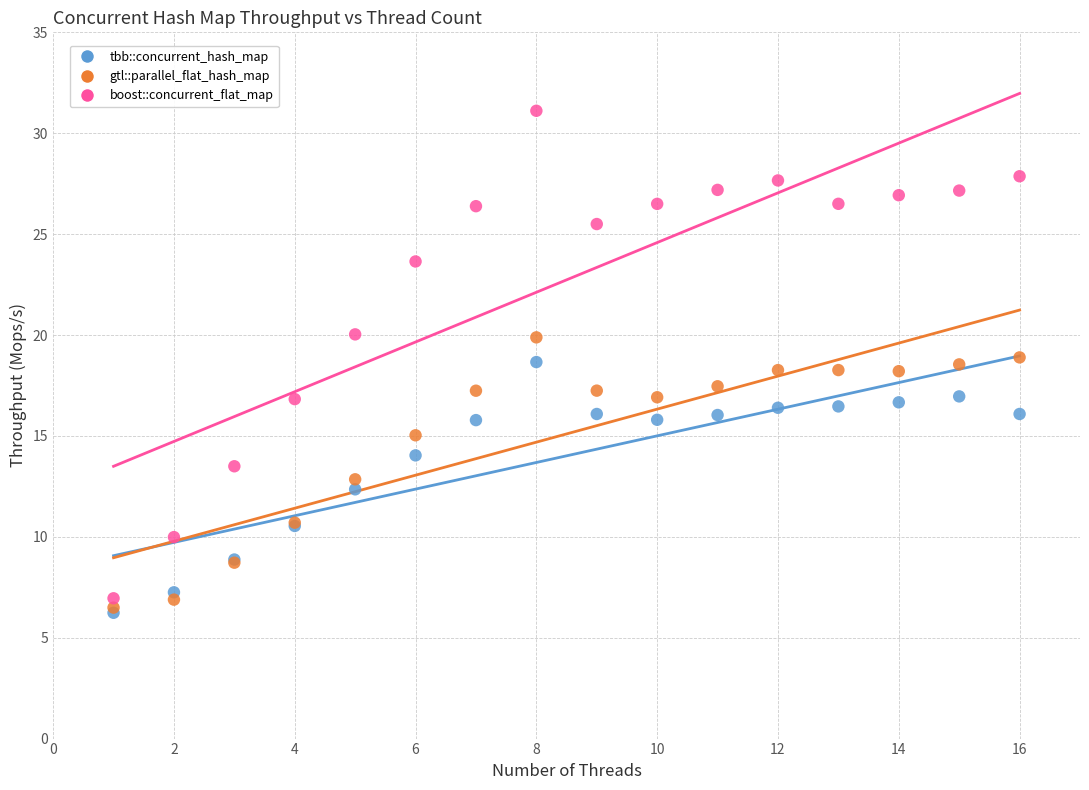

Which series has the largest Y range (max minus min)?

boost::concurrent_flat_map